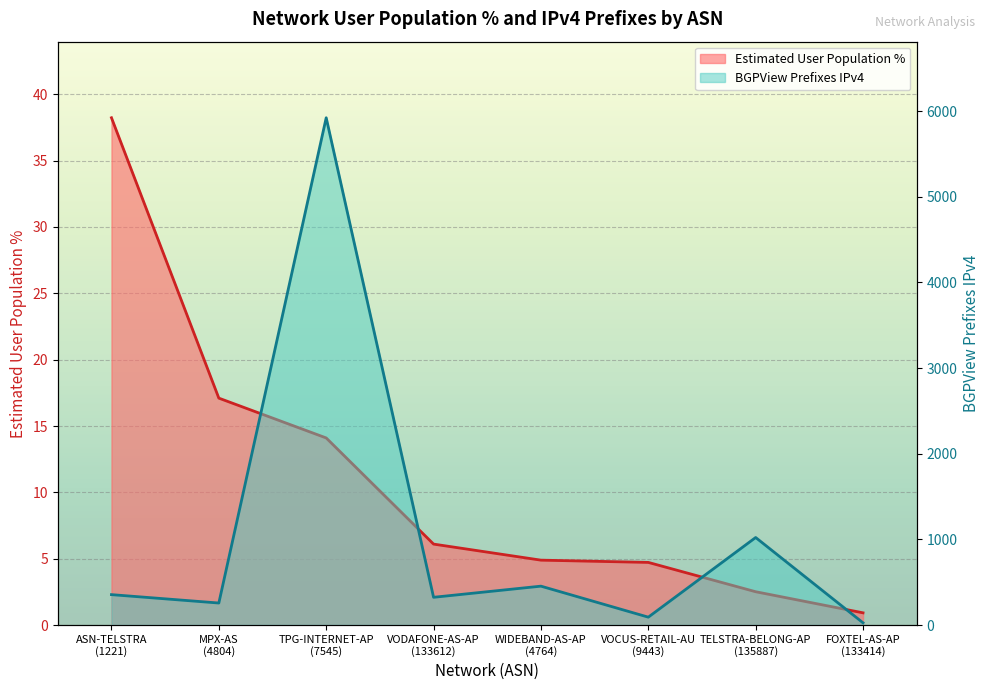

Where does the Estimated User Population % series first go above 6?

ASN-TELSTRA
(1221)